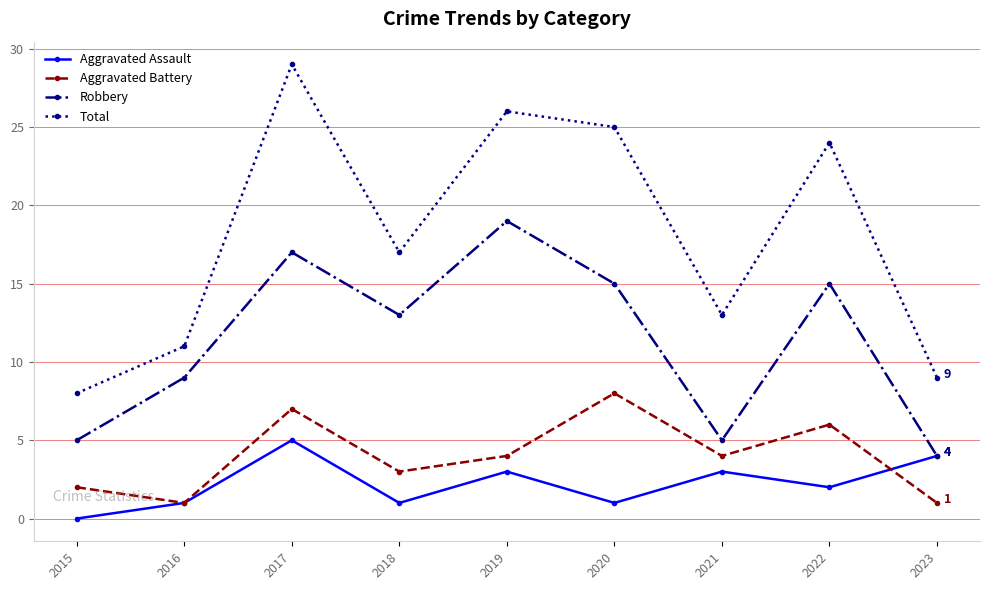

Which category has the lowest value across all series?

2015